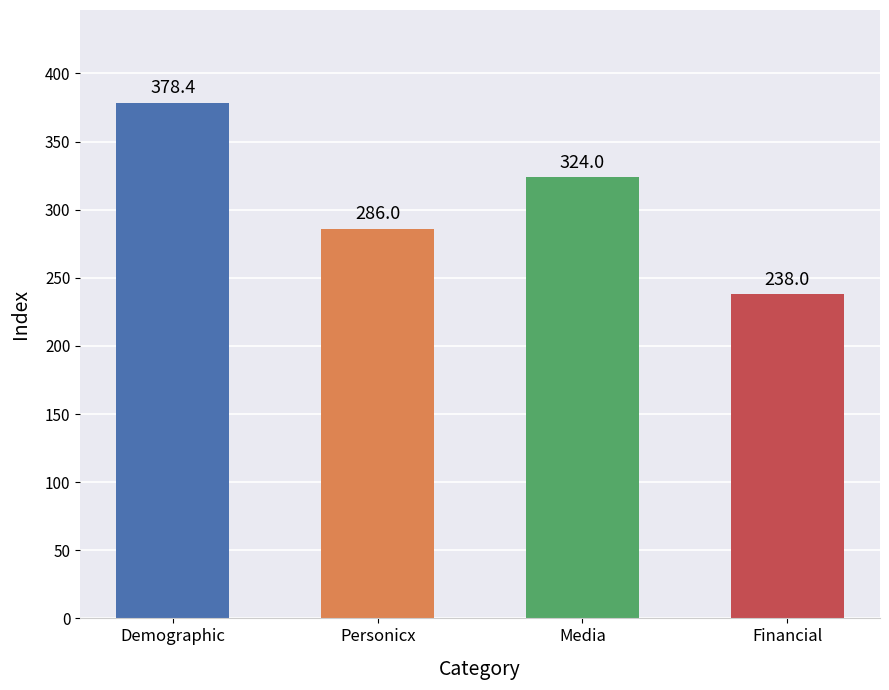

What is the change in value from Demographic to Personicx?

-92.4